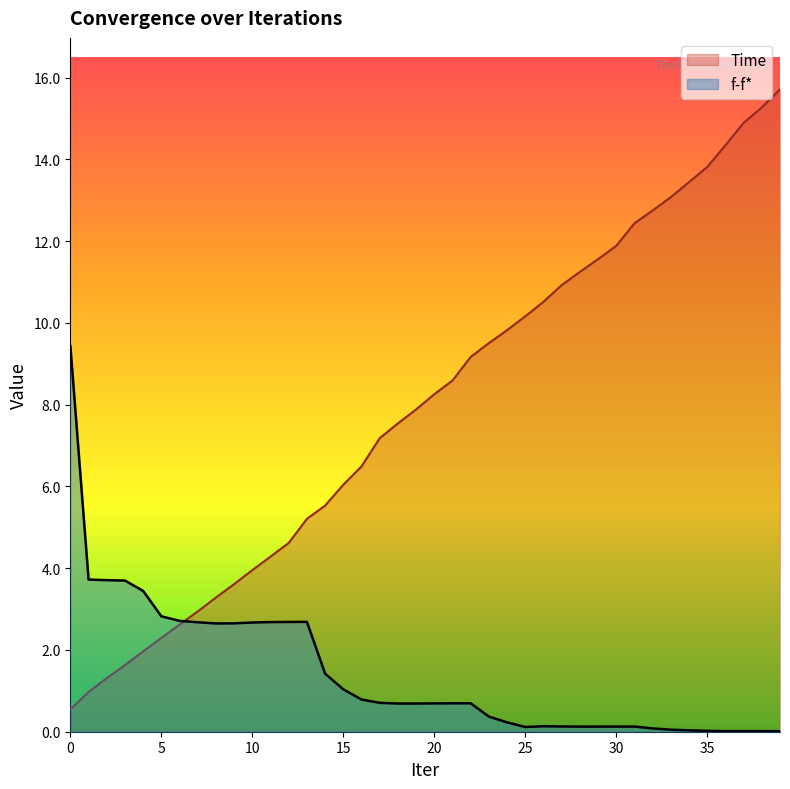

At 0, list the series in order from smallest to largest.

Time, f-f*